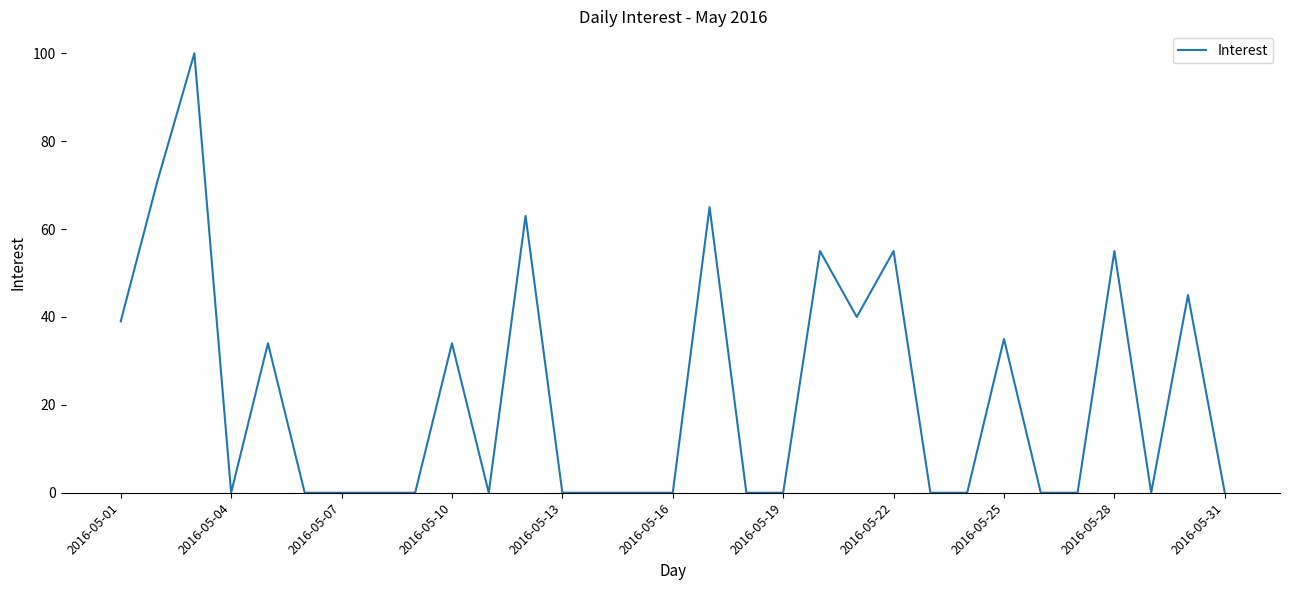

What is the greatest value displayed?

100